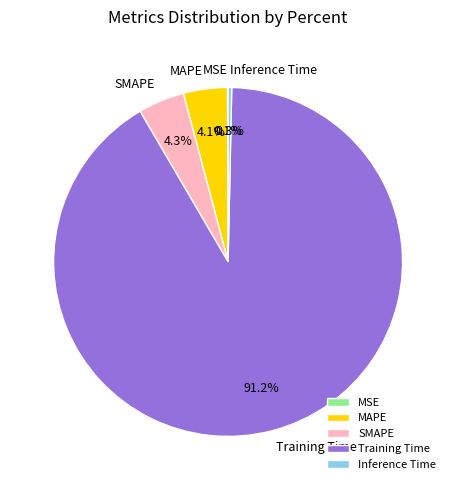

To the nearest percent, what is the difference between the largest and smallest slice percentages?

91%